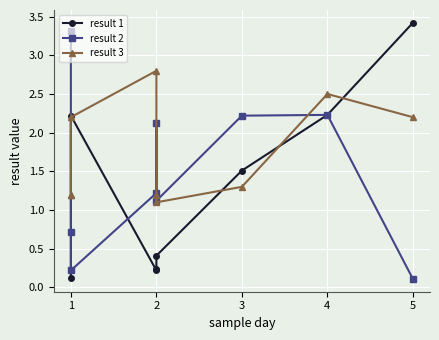

Which series has the largest total across all categories?

result 3